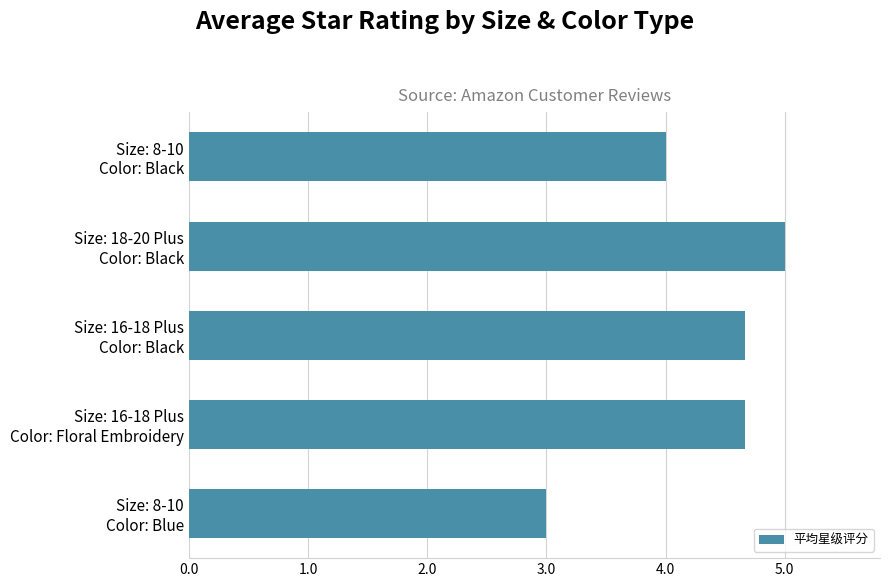

Does the chart contain any negative values?

No